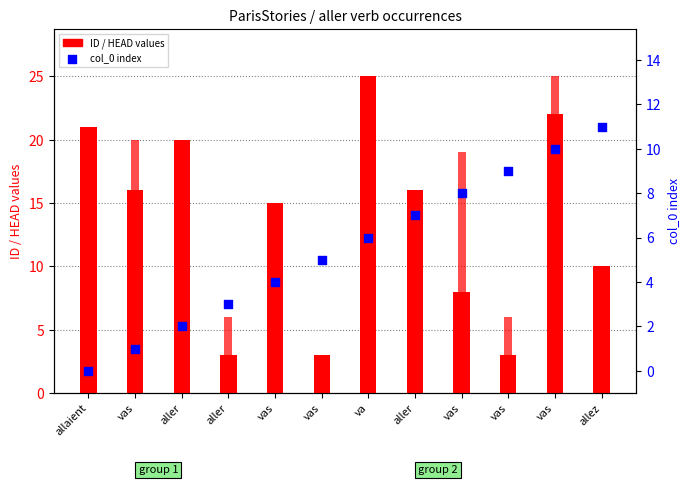

Which series has the largest total across all categories?

ID